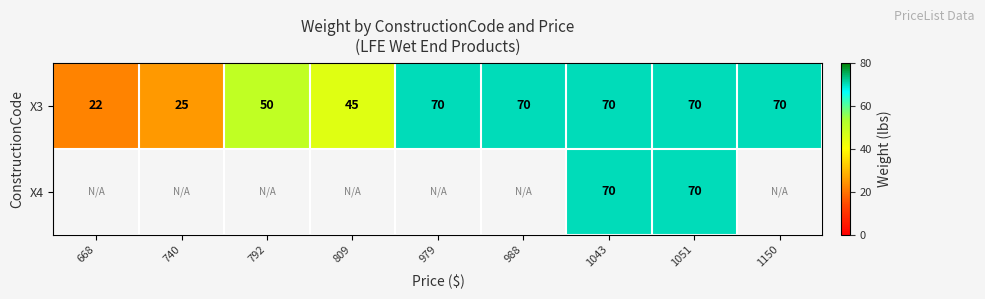

What is the greatest value displayed?

70.0